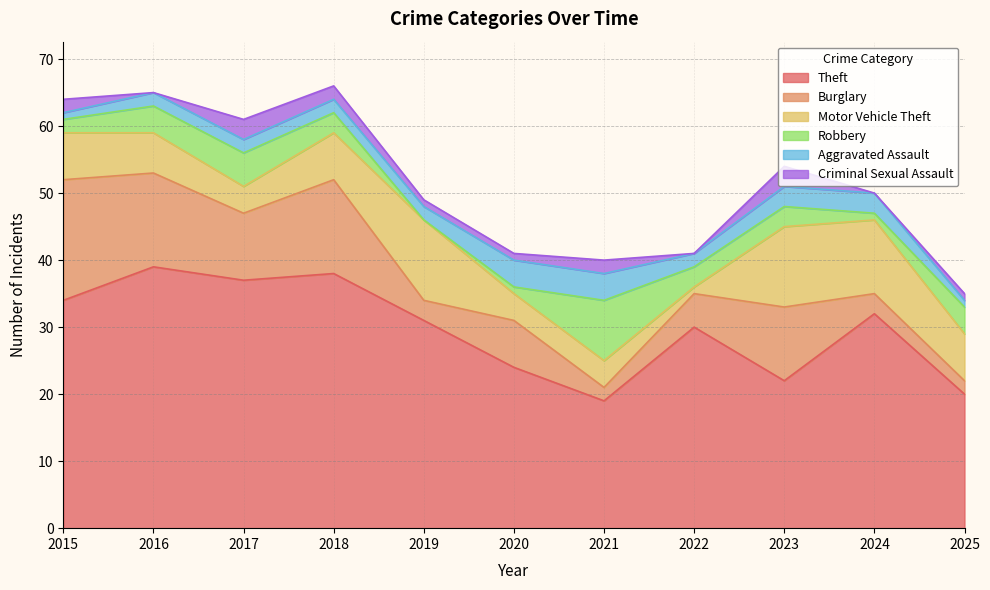

List the series in order of their peak value, highest first.

Theft, Burglary, Motor Vehicle Theft, Robbery, Aggravated Assault, Criminal Sexual Assault